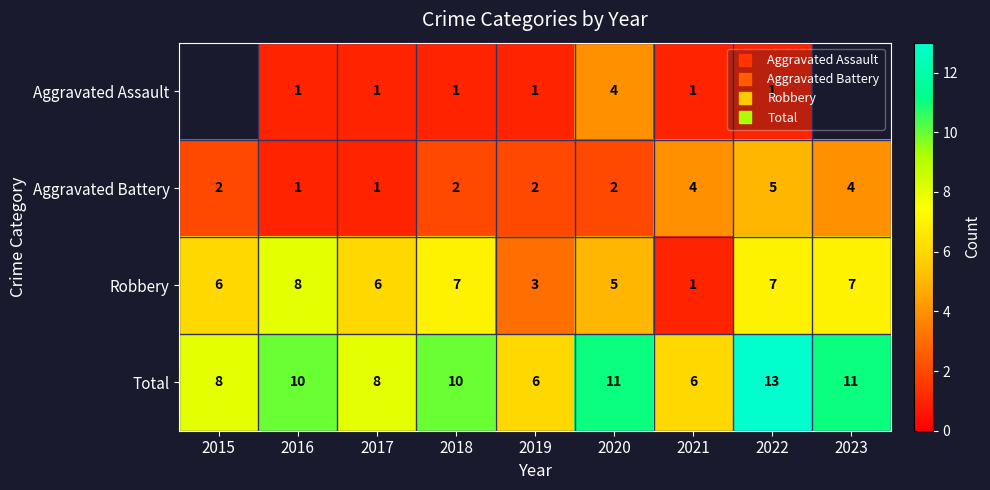

Where is Robbery nearest to the value 4?

2019